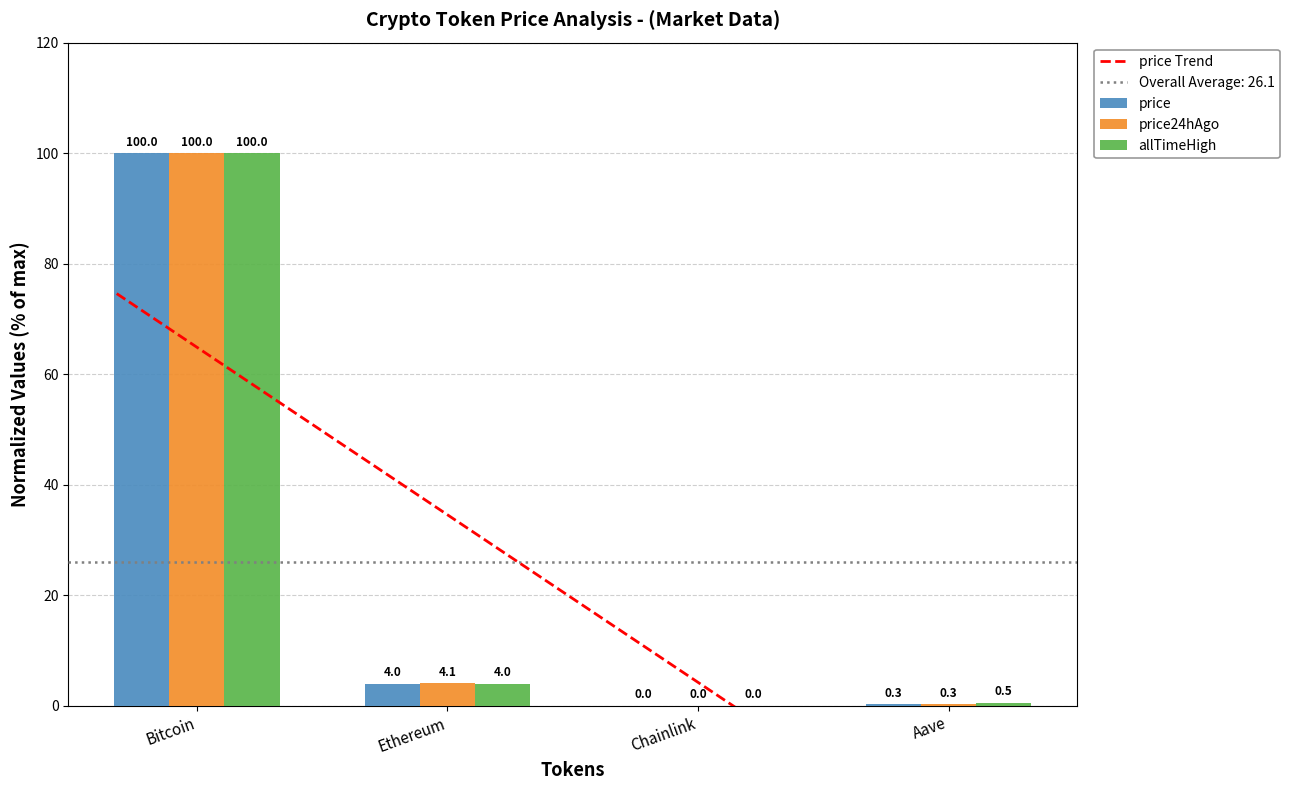

List the series in order of their overall mean, highest first.

allTimeHigh, price24hAgo, price